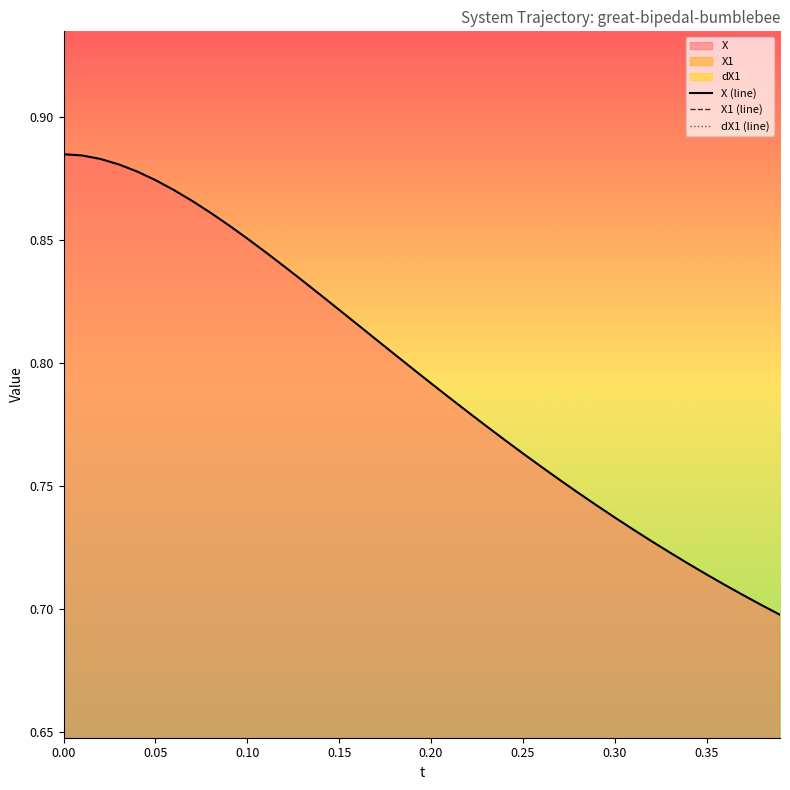

What is the value of the X point at the 16th from the left?

0.8